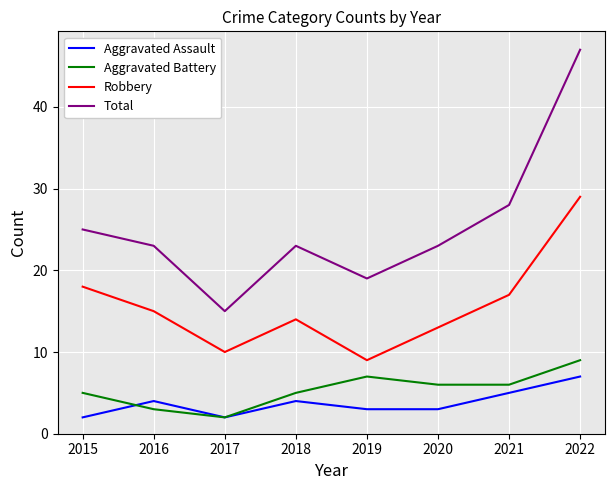

What is the total value across all series at 2021?

56